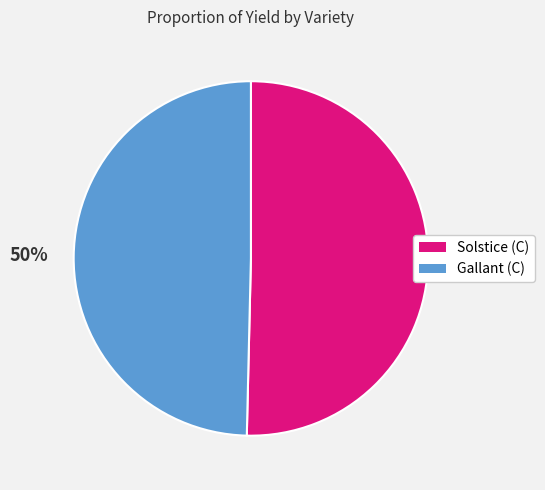

To the nearest percent, what is the average slice percentage?

50%